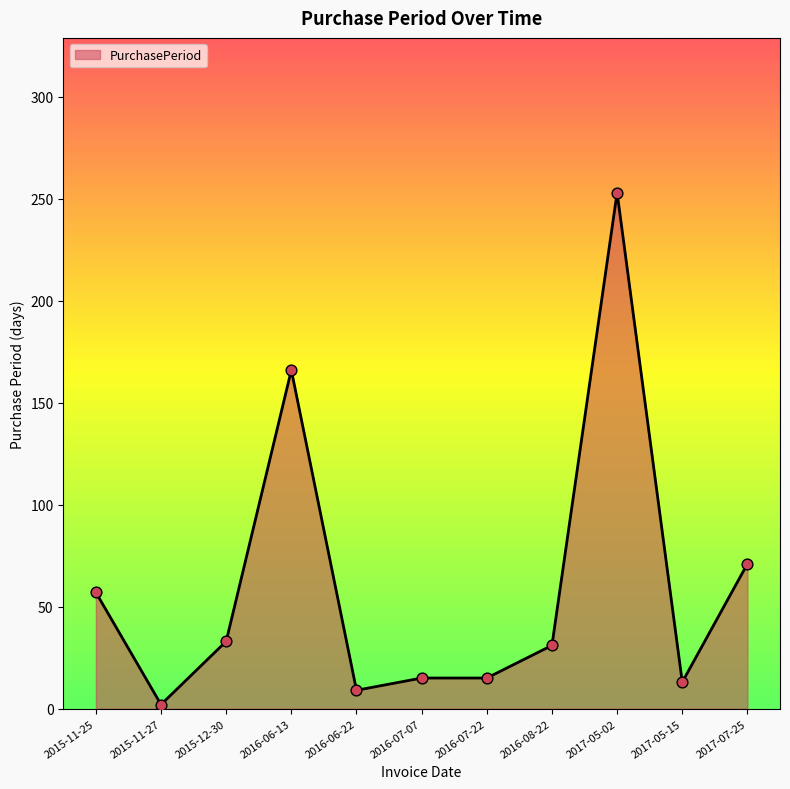

What is the change in value from 2015-11-25 to 2017-05-02?

+196